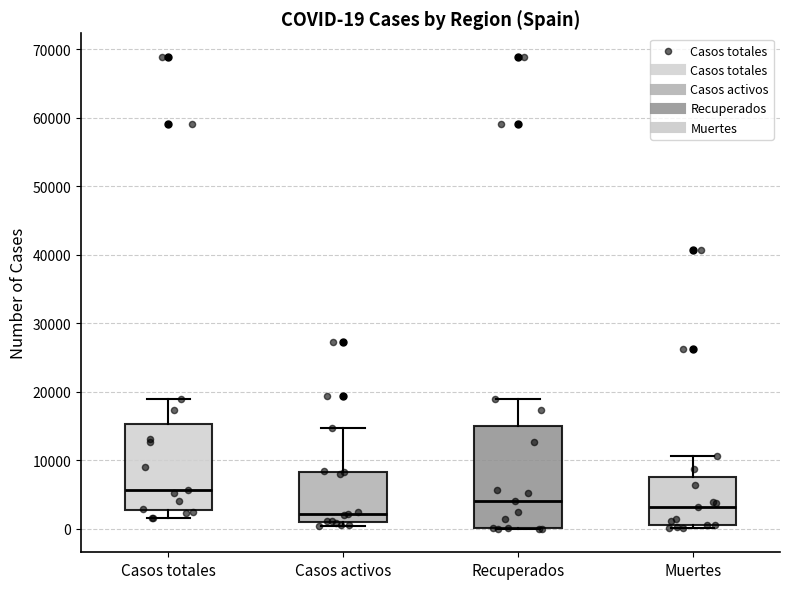

Which box's median line is the highest?

Casos totales